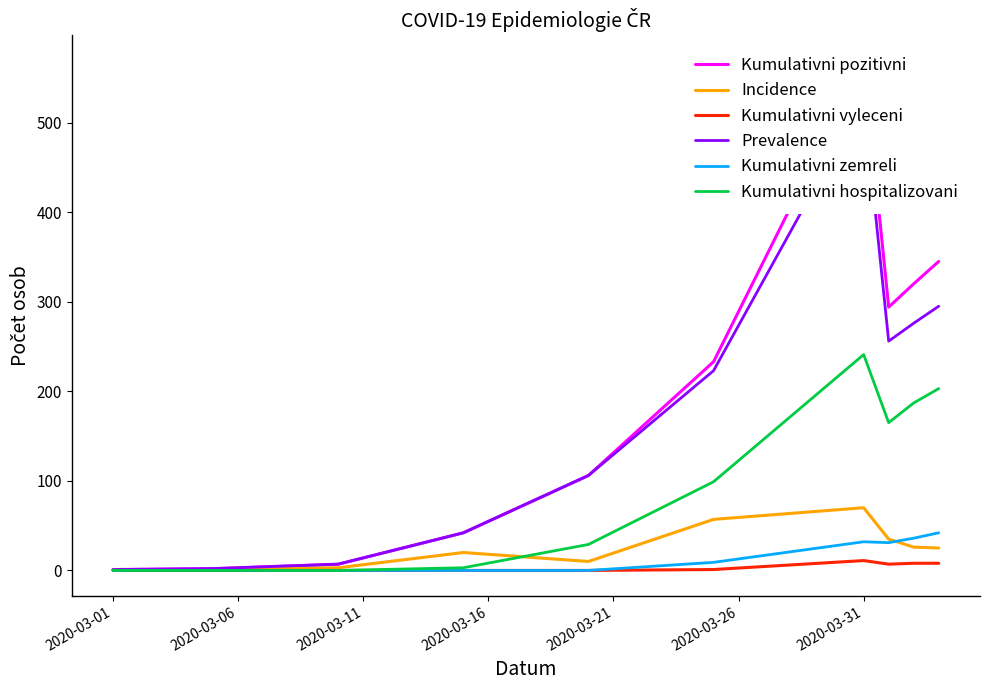

What position from the right is 2020-03-16?

7